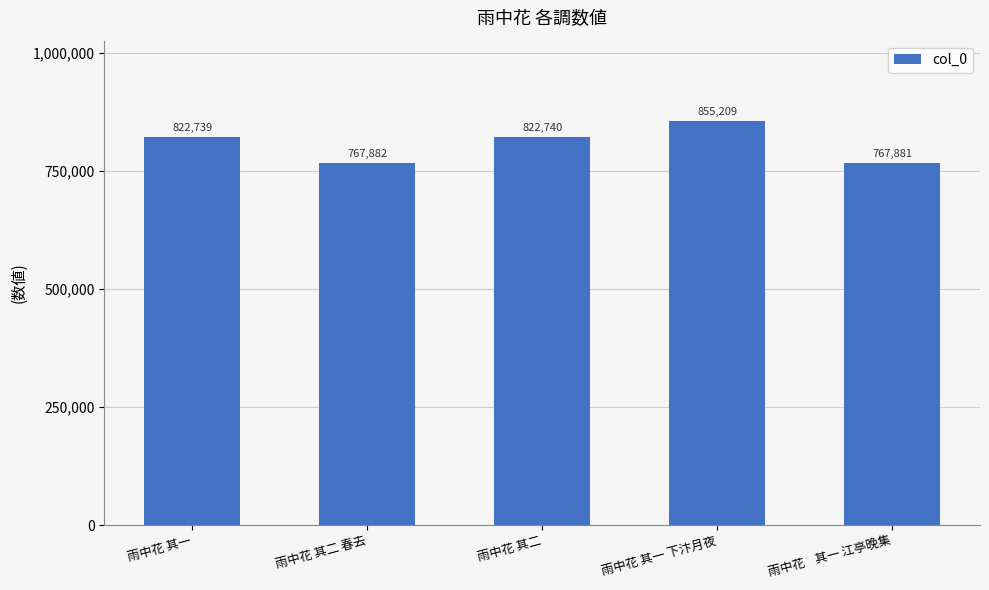

Reading right to left, what are all the values shown in this chart?

767881	855209	822740	767882	822739